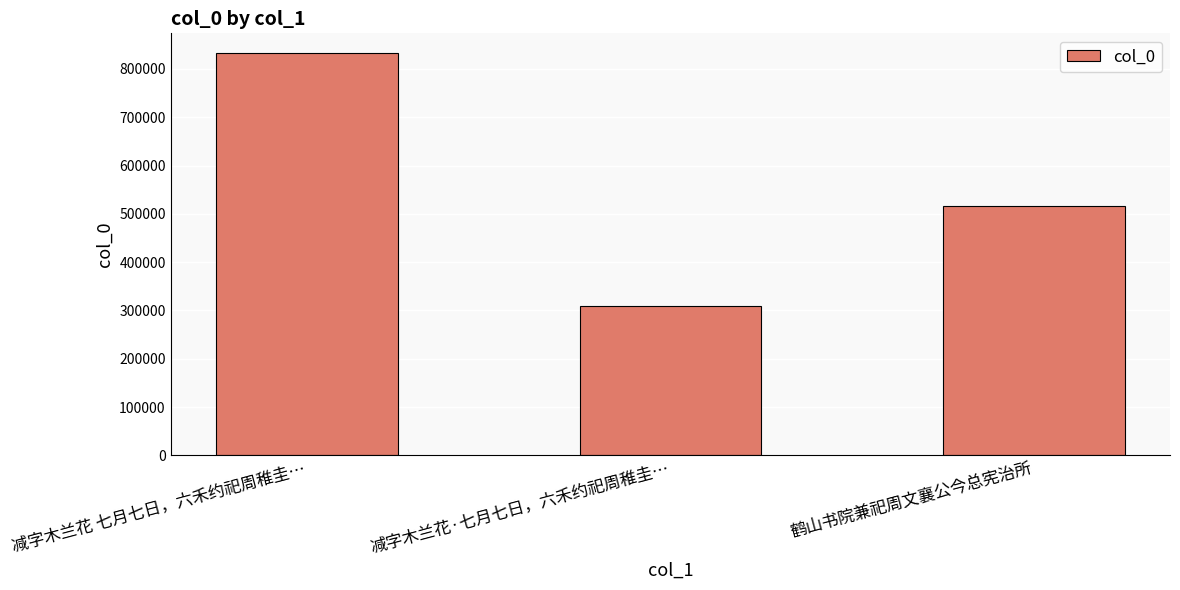

Reading right to left, extract all data points from this chart.

515432	308476	832230